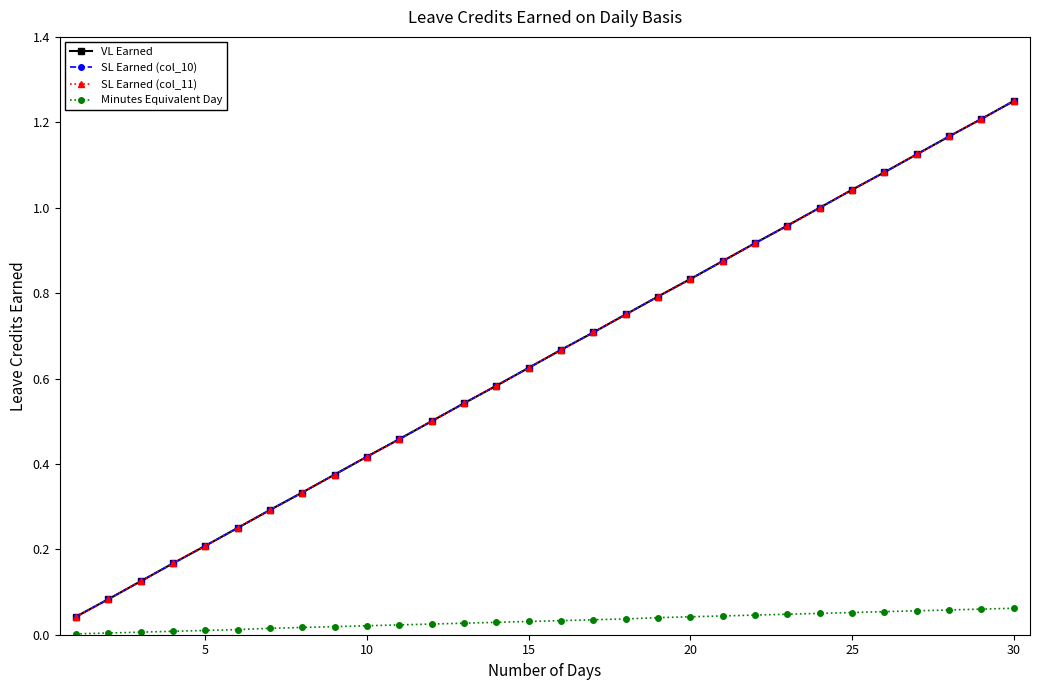

True or false: SL Earned (col_10) and SL Earned (col_11) intersect in this chart.

False